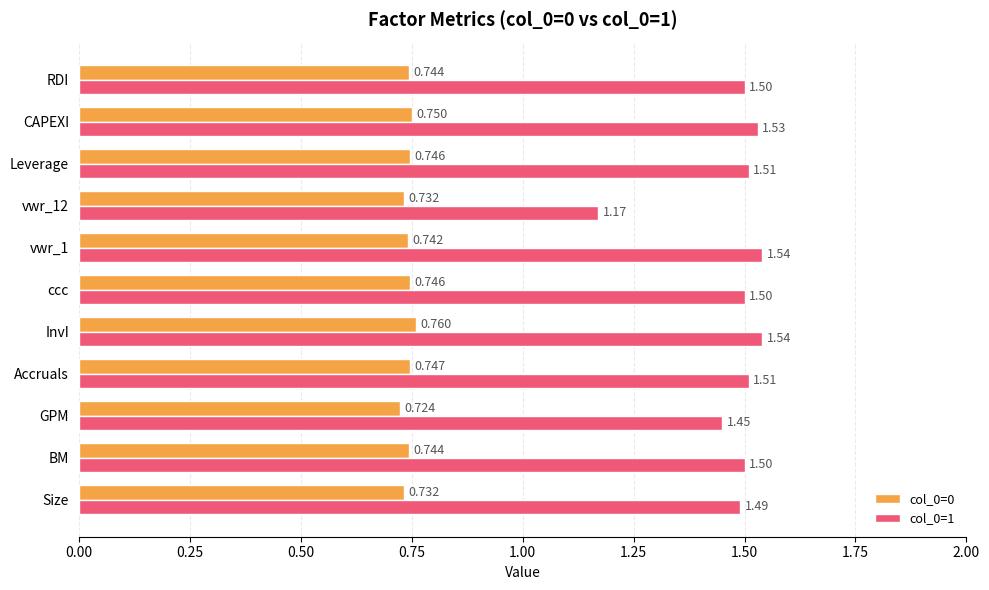

At which category is the sum across all series the highest?

InvI